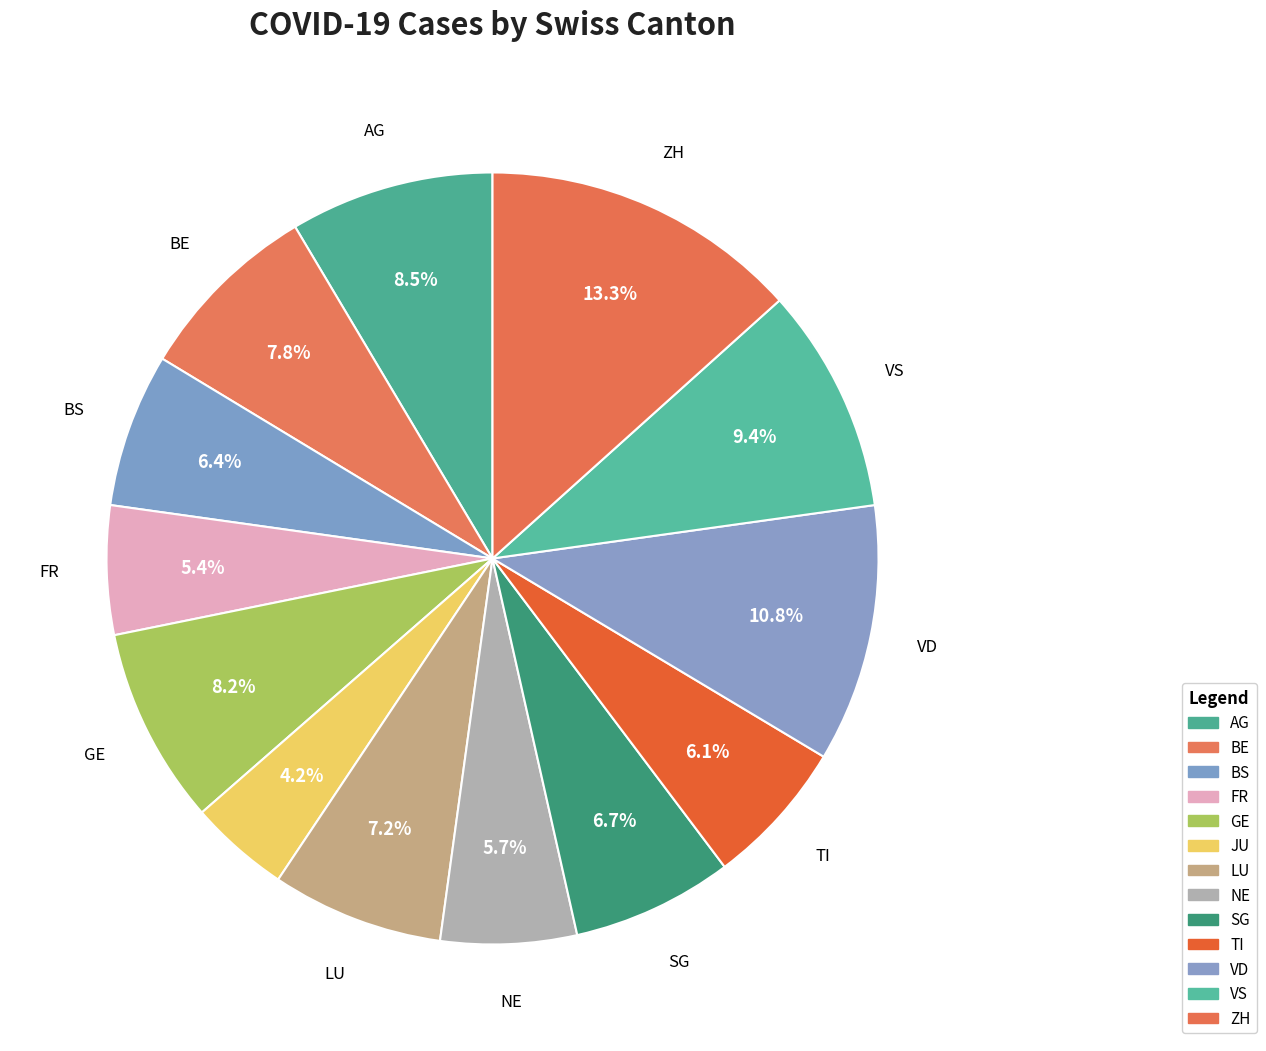

Which slice is the largest?

ZH